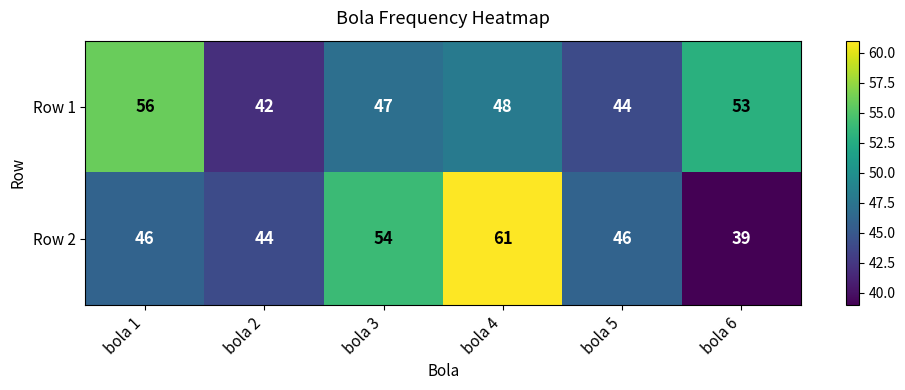

What is the total value across all series at bola 2?

86